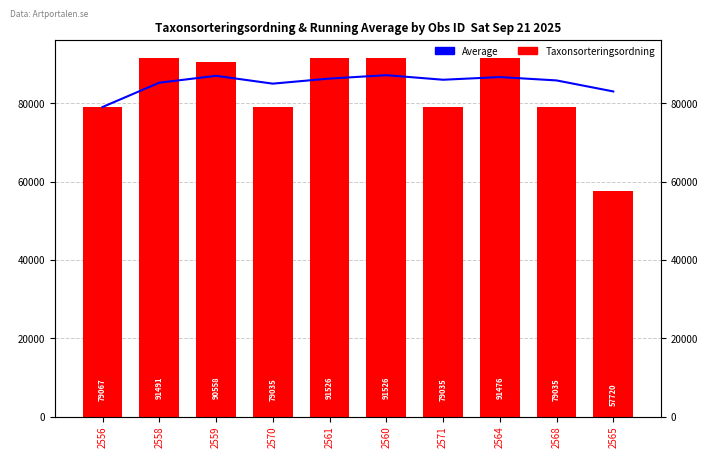

Reading left to right, transcribe all the data shown in this chart.

Average: 2556=79067.0	2558=85279.0	2559=87038.7	2570=85037.8	2561=86335.4	2560=87200.5	2571=86034.0	2564=86714.2	2568=85861.0	2565=83046.9
Taxonsorteringsordning: 2556=79067.0	2558=91491.0	2559=90558.0	2570=79035.0	2561=91526.0	2560=91526.0	2571=79035.0	2564=91476.0	2568=79035.0	2565=57720.0